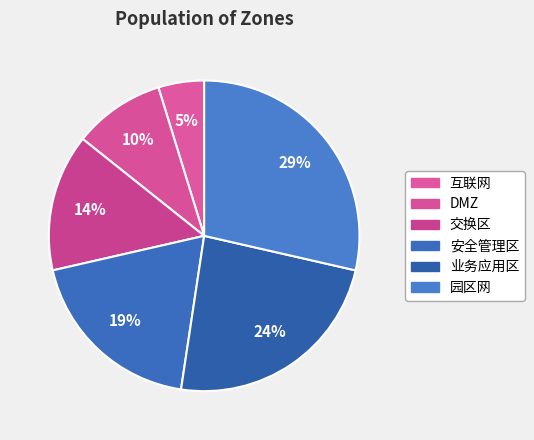

How many segments does this pie chart have?

6